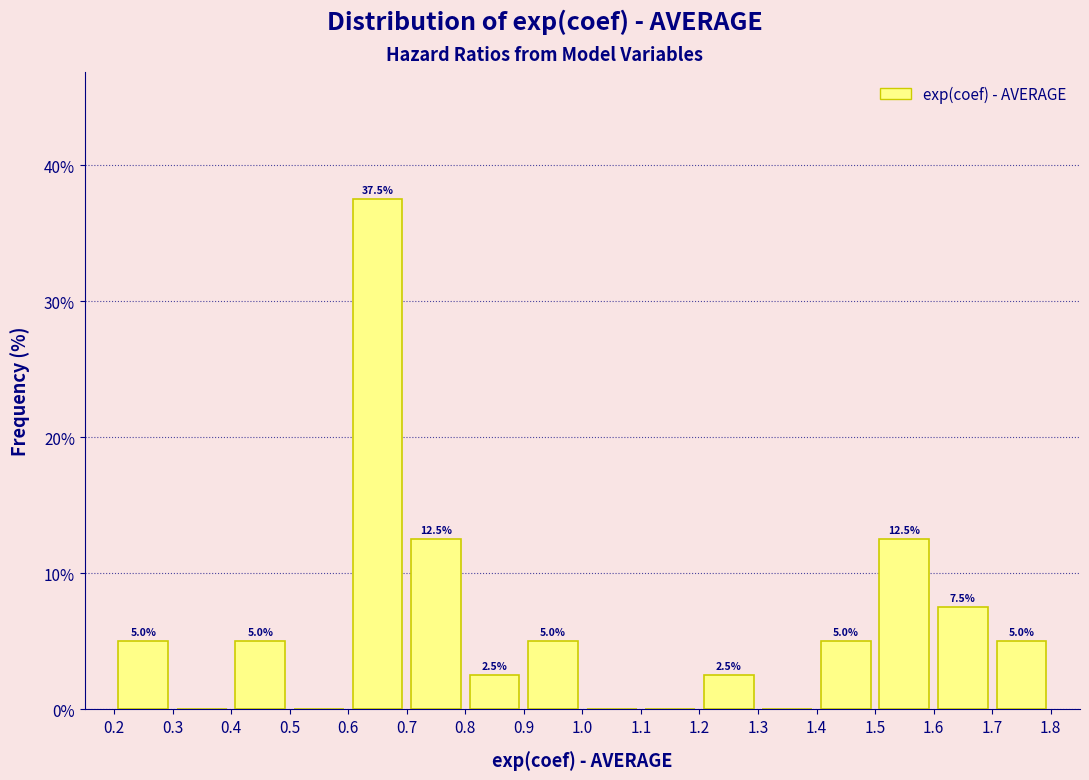

Which range on the x-axis has the tallest bar?

0.6 to 0.7